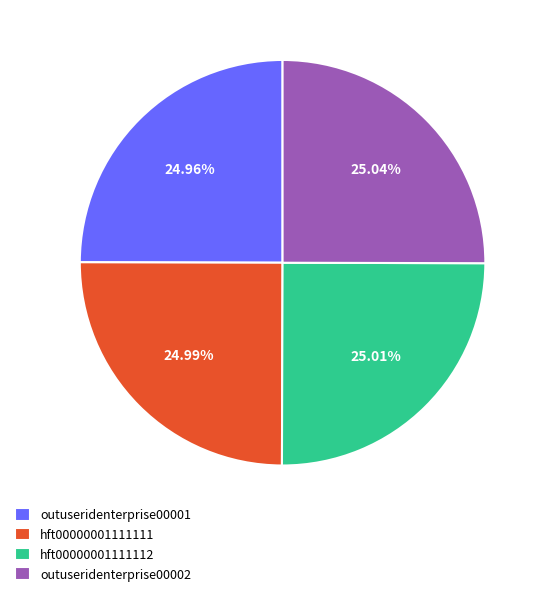

What is the ratio of the value at hft00000001111111 to the value at outuseridenterprise00002?

1.0